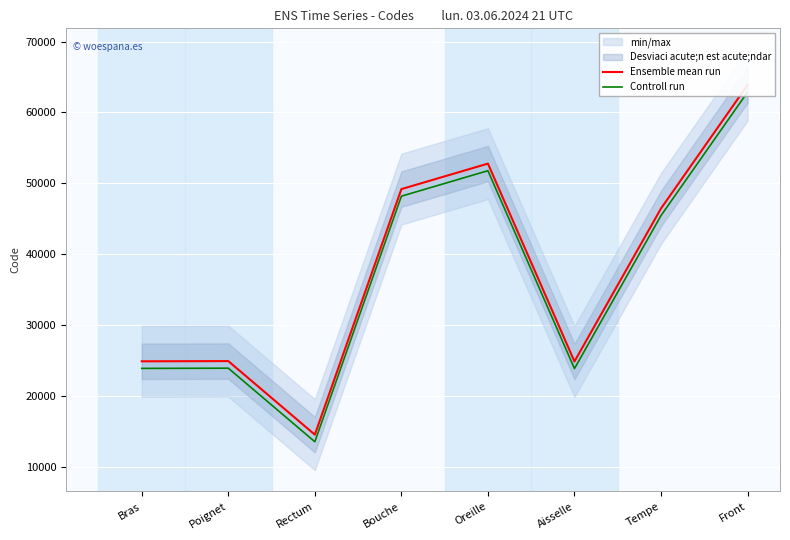

What is the label of the 3rd point from the right?

Aisselle